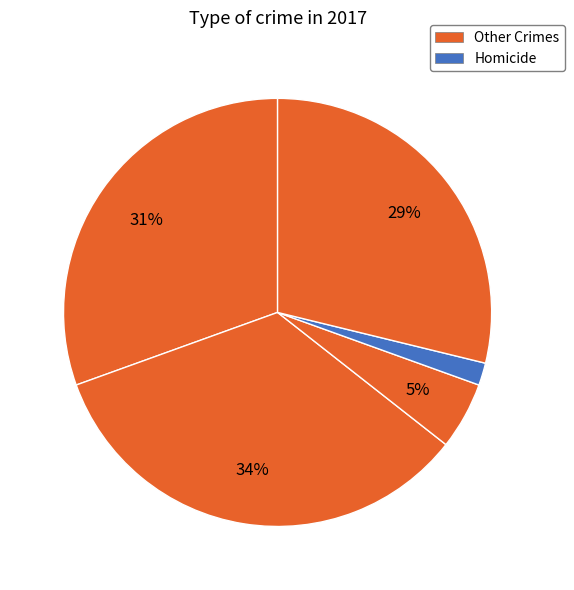

How many segments does this pie chart have?

5